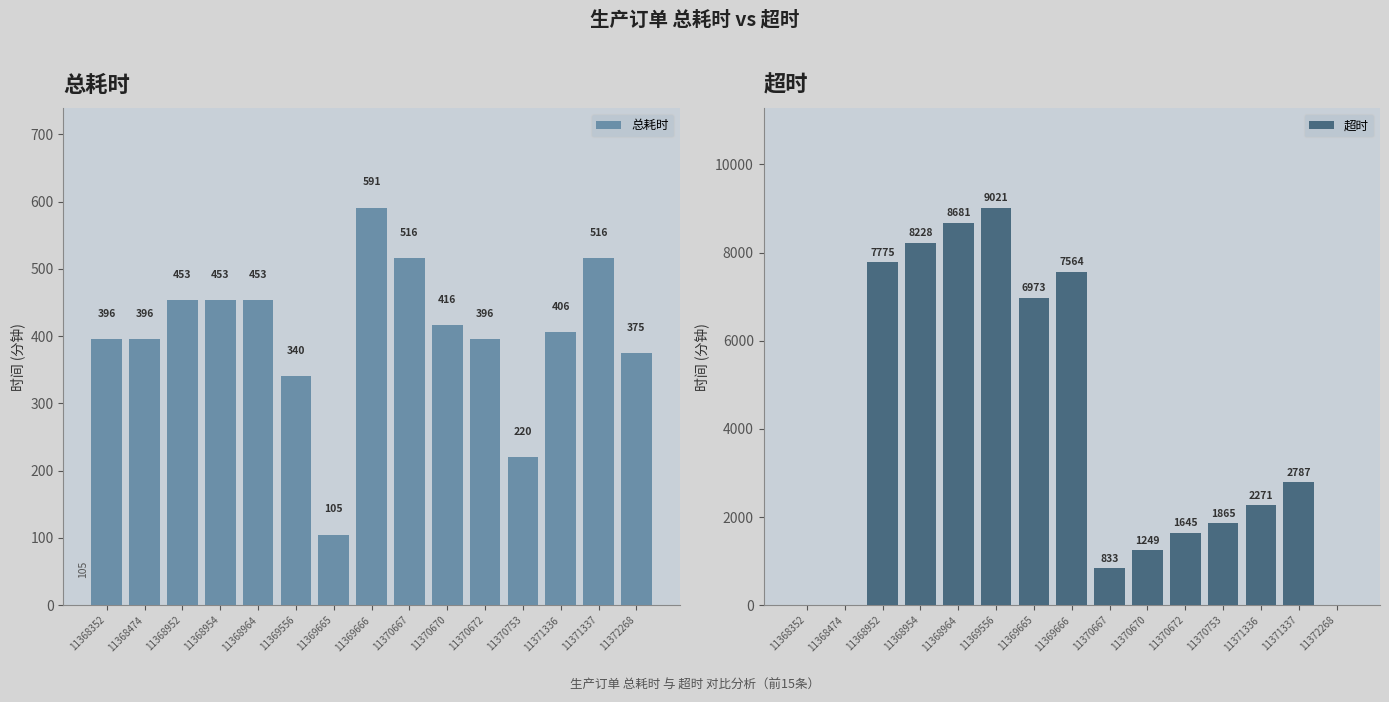

Between 11368474 and 11370672, which is larger?

11368474